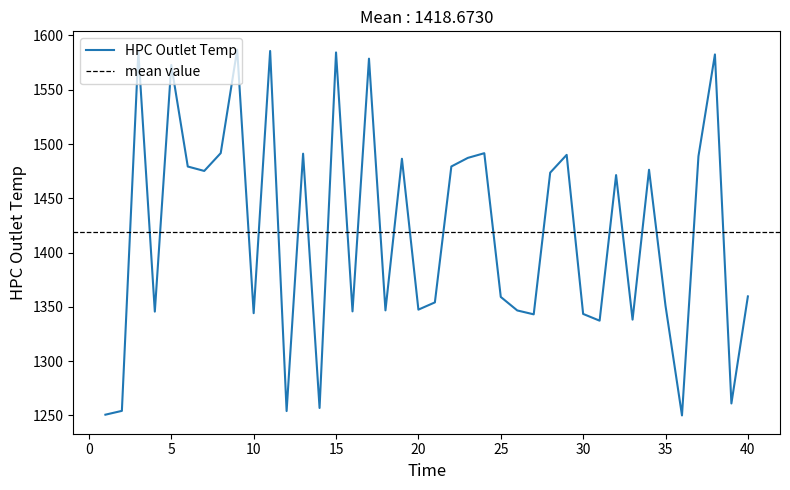

Does the chart display data point markers on the line(s)?

No